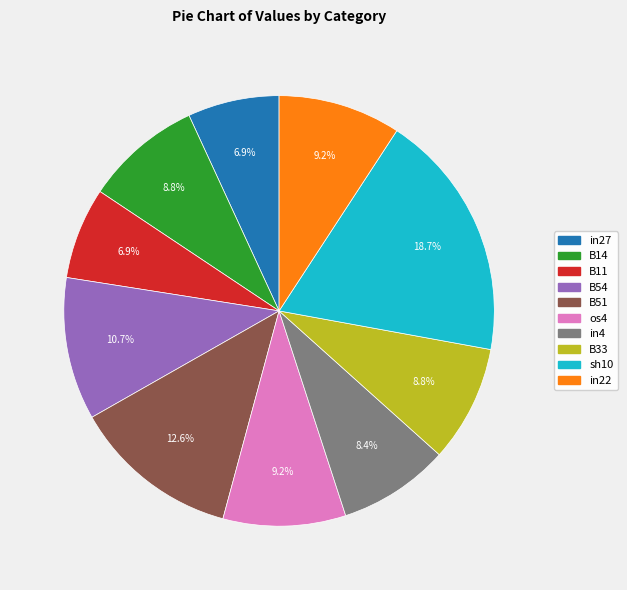

To the nearest percent, what is the difference between the largest and smallest slice percentages?

12%